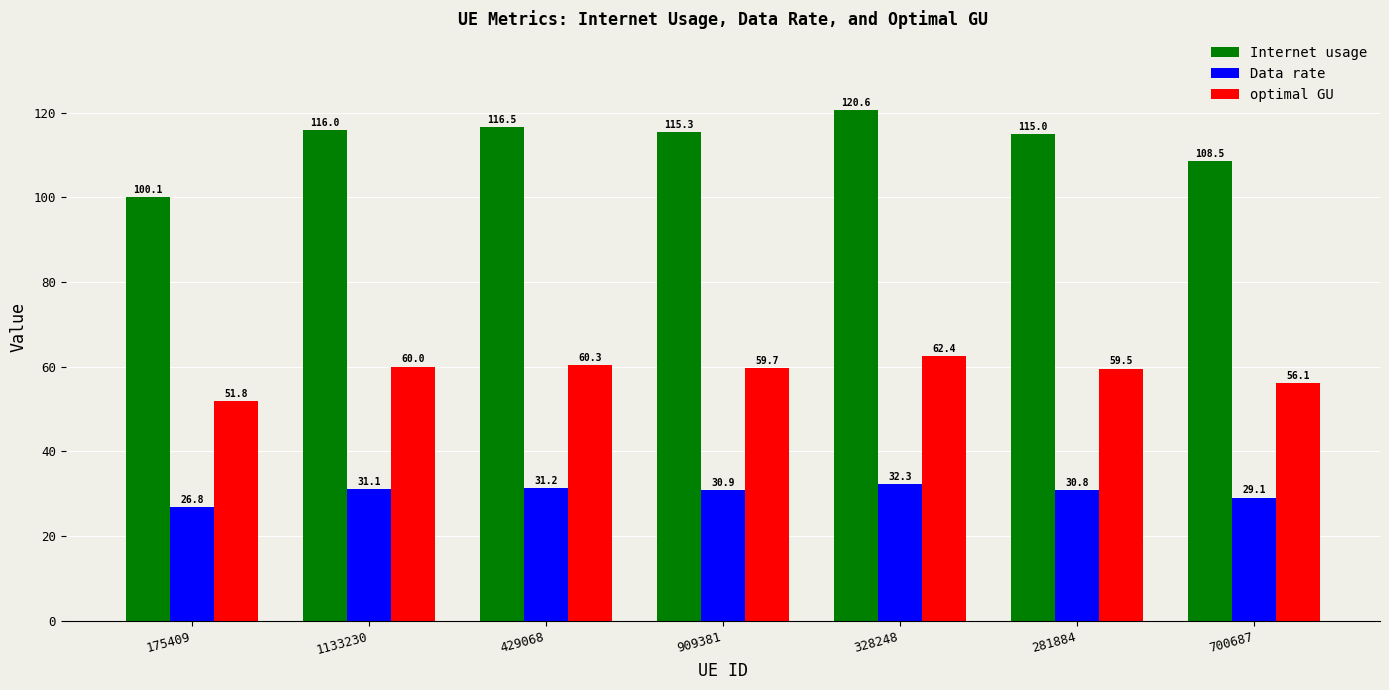

How many values in the Internet usage series exceed 115?

5